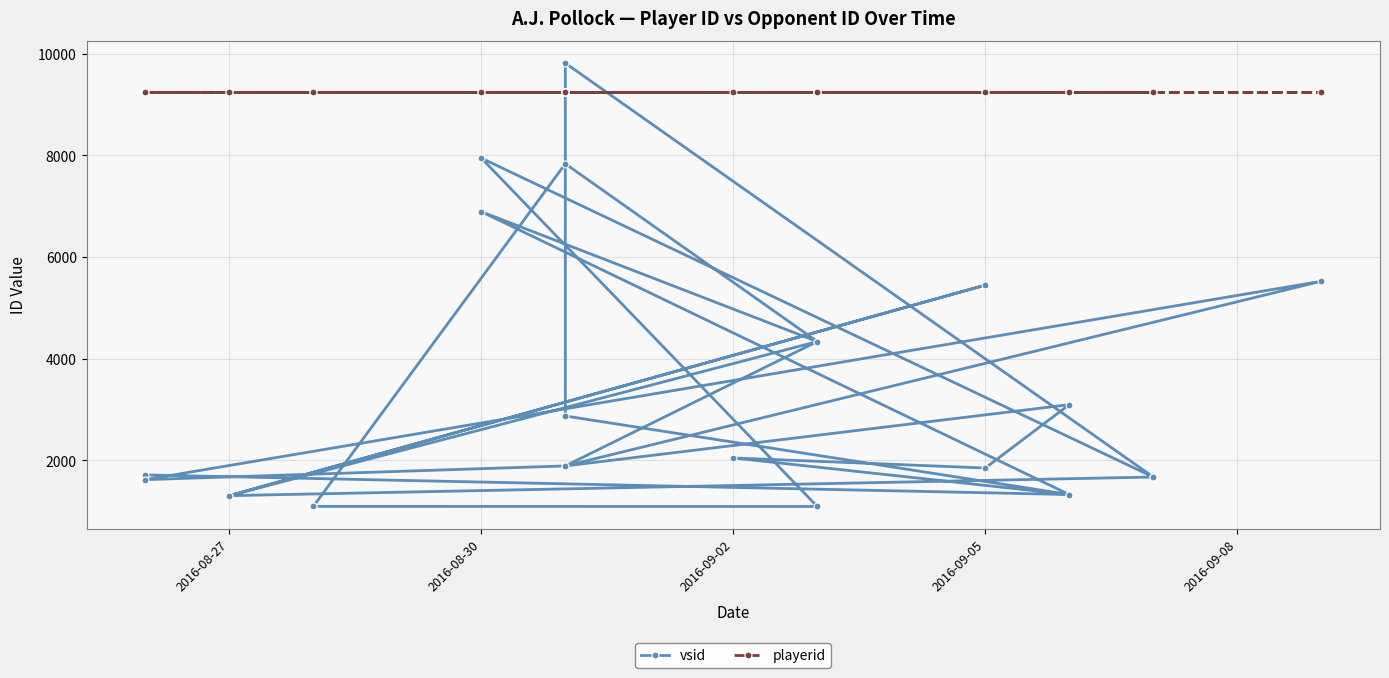

Does the chart display data point markers on the line(s)?

Yes